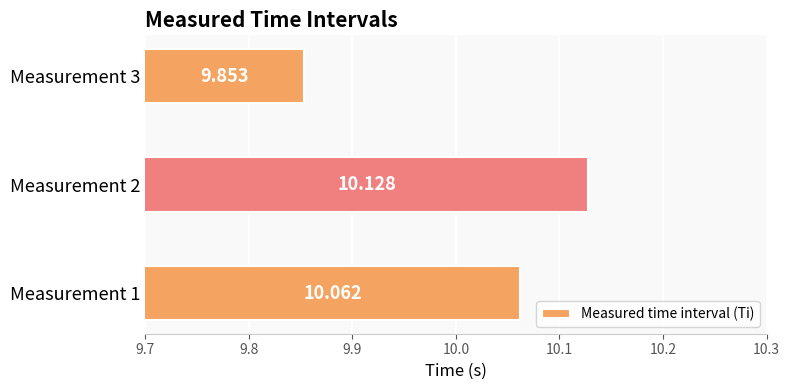

List the labels in order of value, largest first.

Measurement 2, Measurement 1, Measurement 3